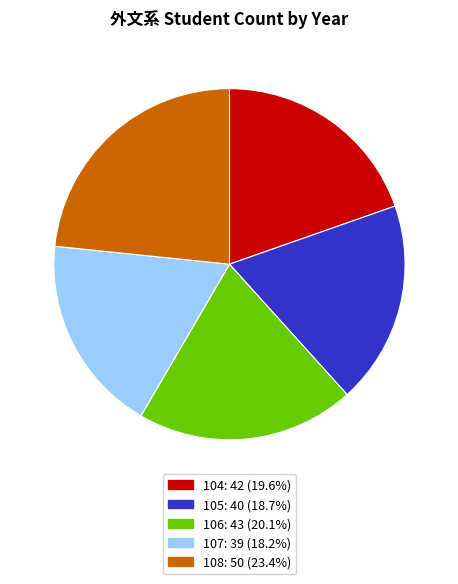

Do 107: 39 (18.2%) and 108: 50 (23.4%) together represent more than half of the pie?

No